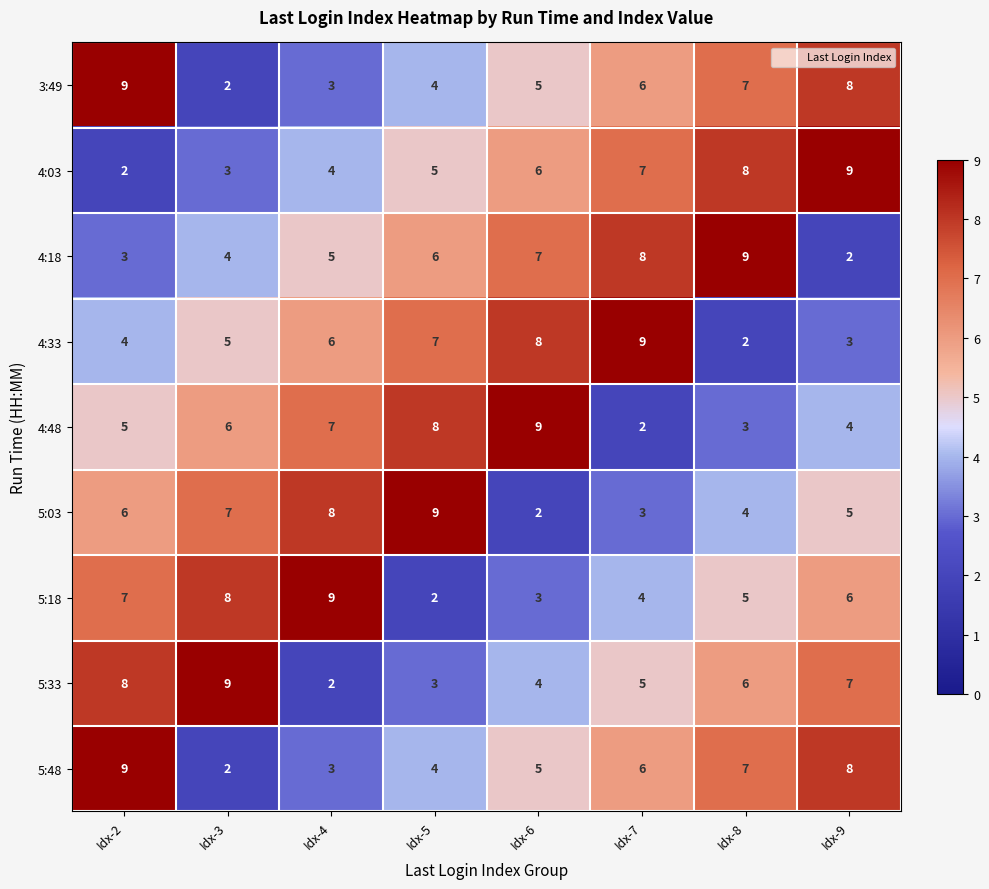

What is the difference between the 4:33 values at Idx-5 and Idx-9?

4